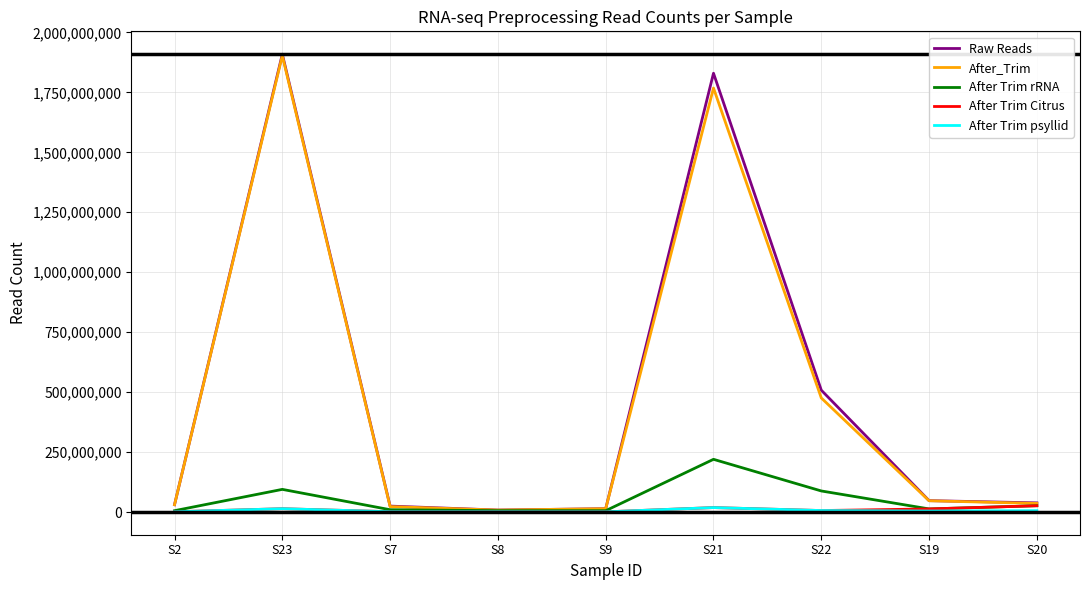

Is the value of Raw Reads at S23 greater than the value of After_Trim at S9?

Yes